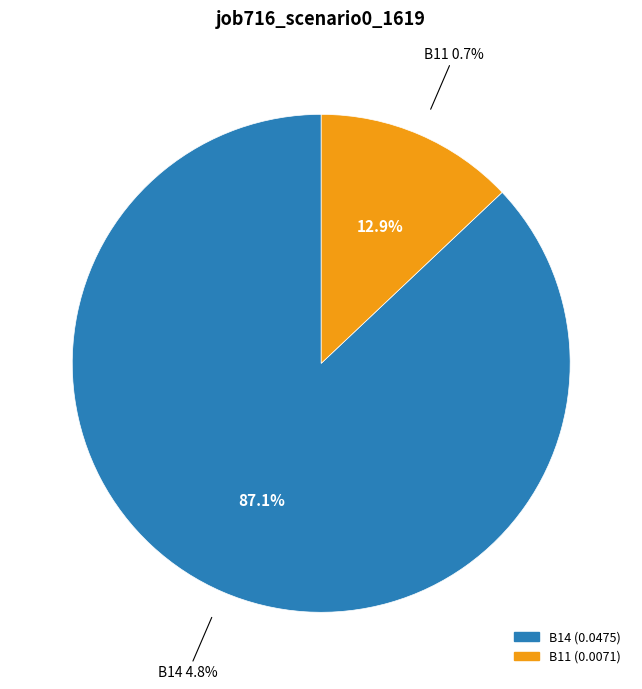

Which category accounts for the majority?

B14